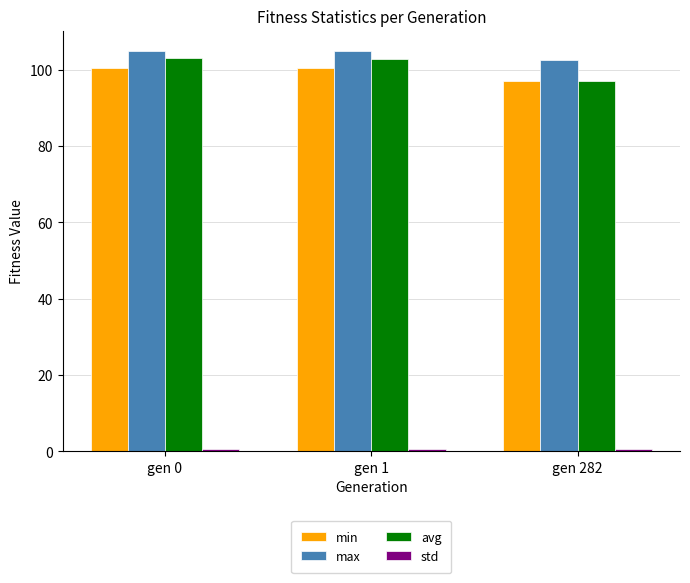

How many max values are between 102 and 104?

1